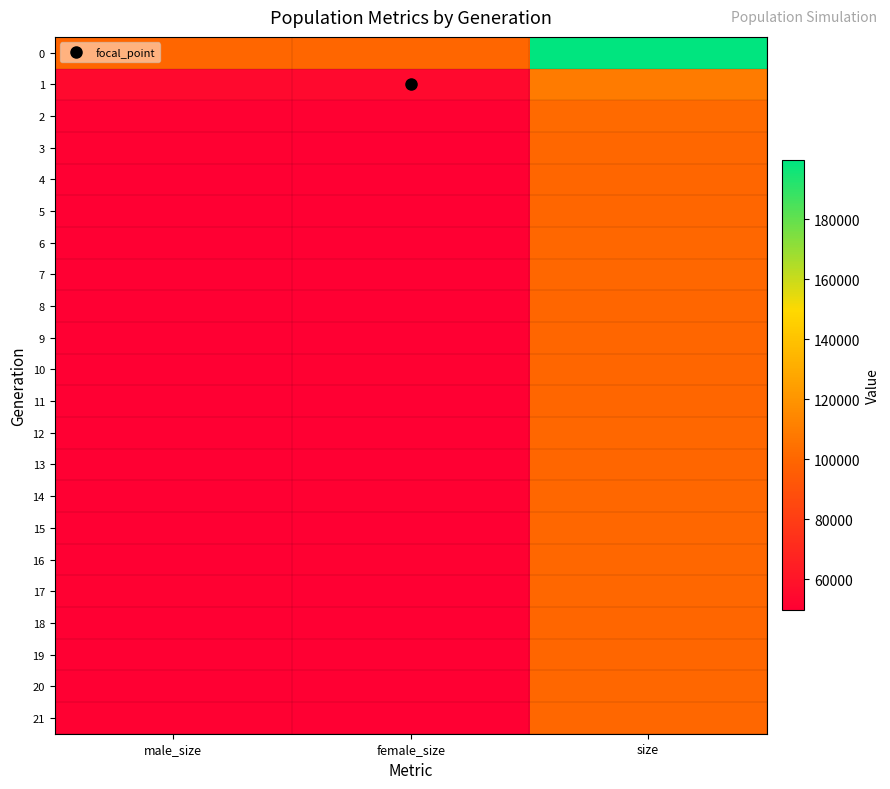

What is the minimum value shown in the chart?

49656